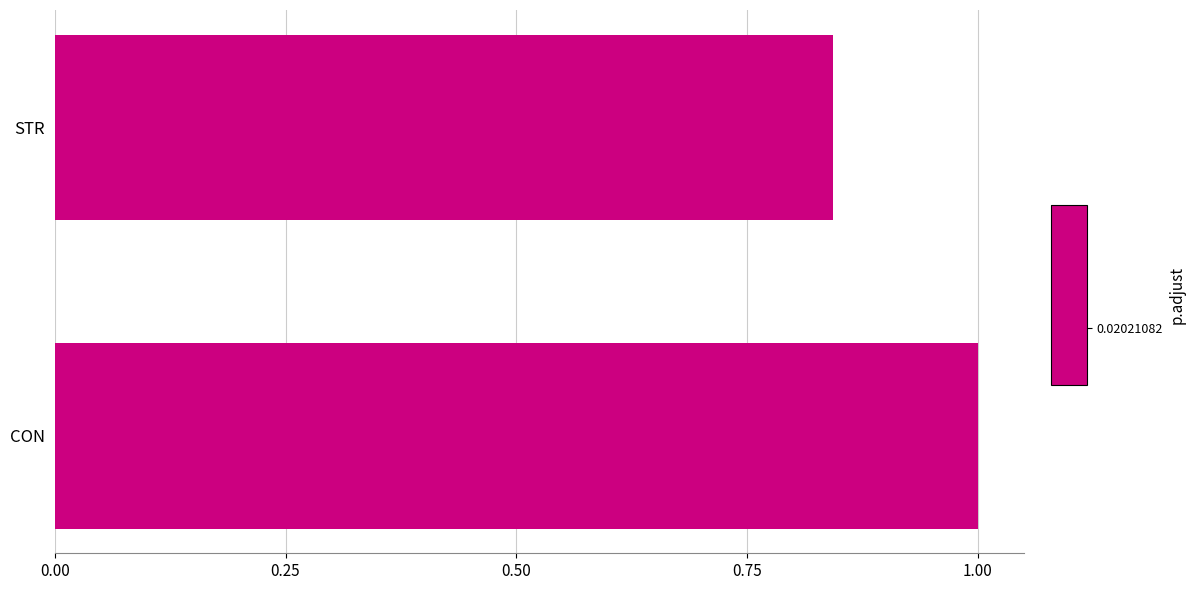

The chart shows a value of 1.0 at CON. True or false?

True